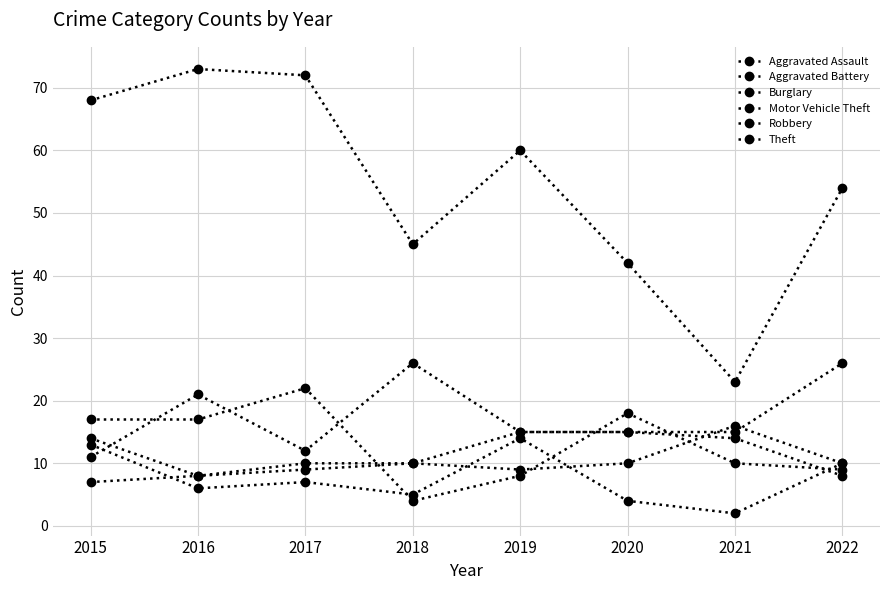

Count the number of categories in the chart.

8